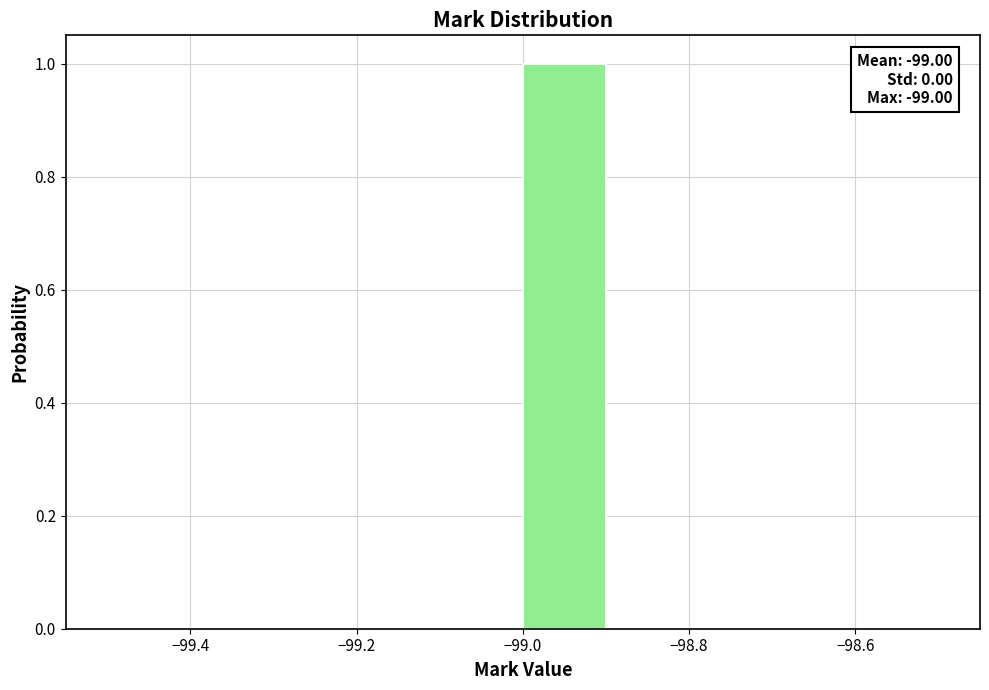

Over which range of the x-axis is the bar tallest?

-99.0 to -98.9